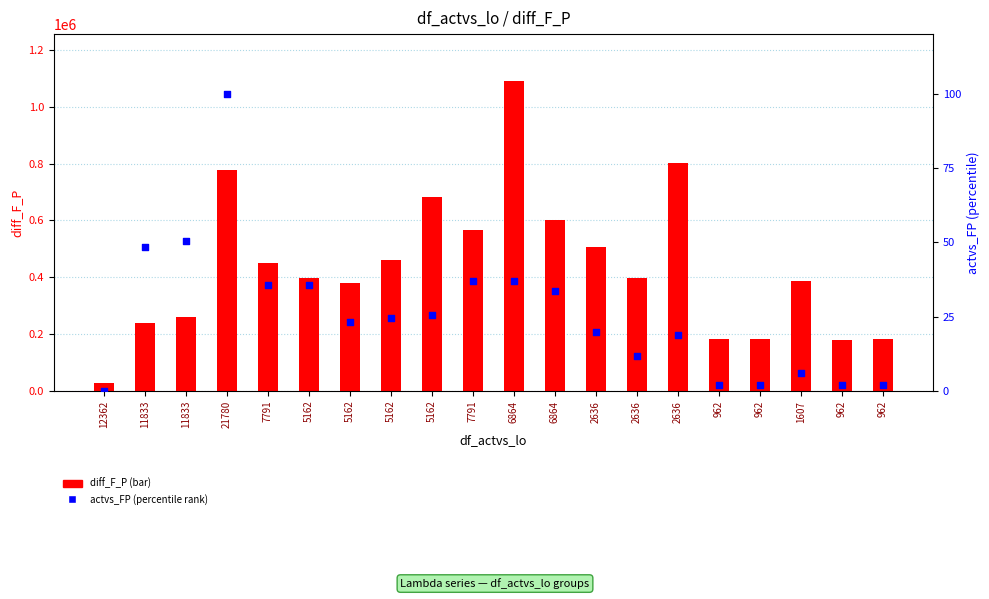

At how many categories does at least one series exceed 400774?

9